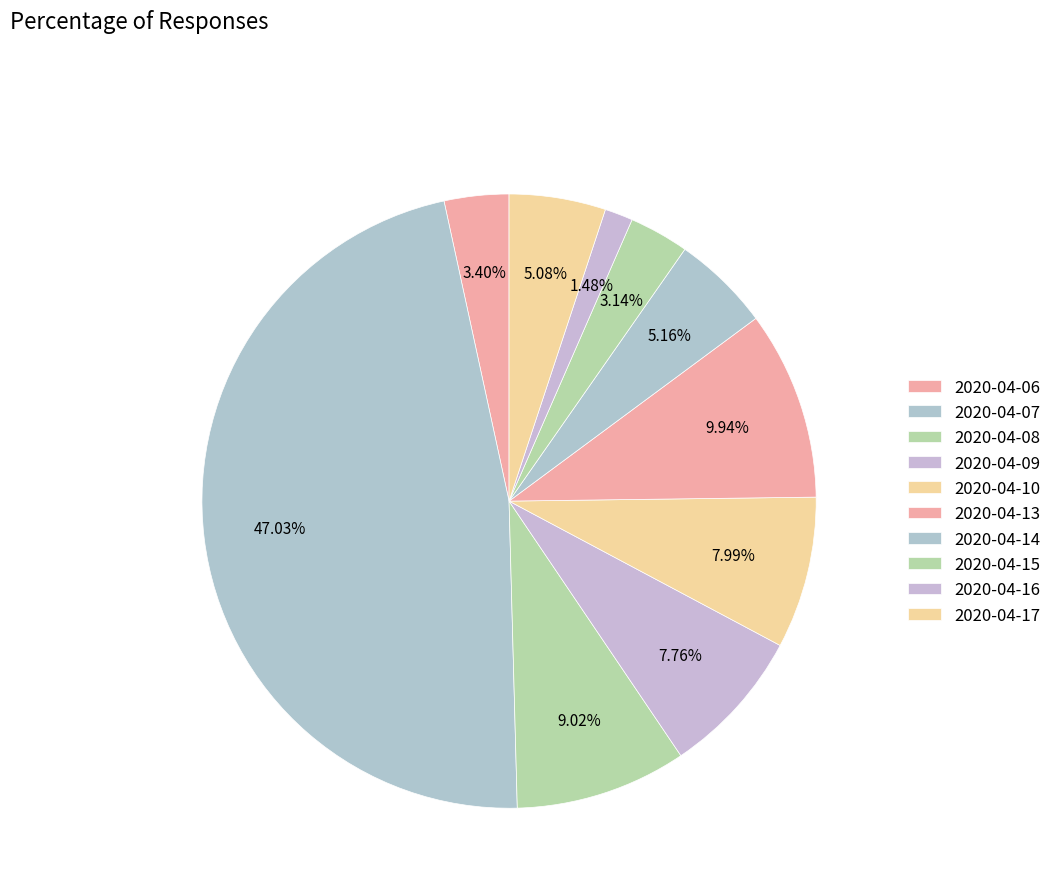

What percentage is the 2020-04-07 slice, to the nearest percent?

47%